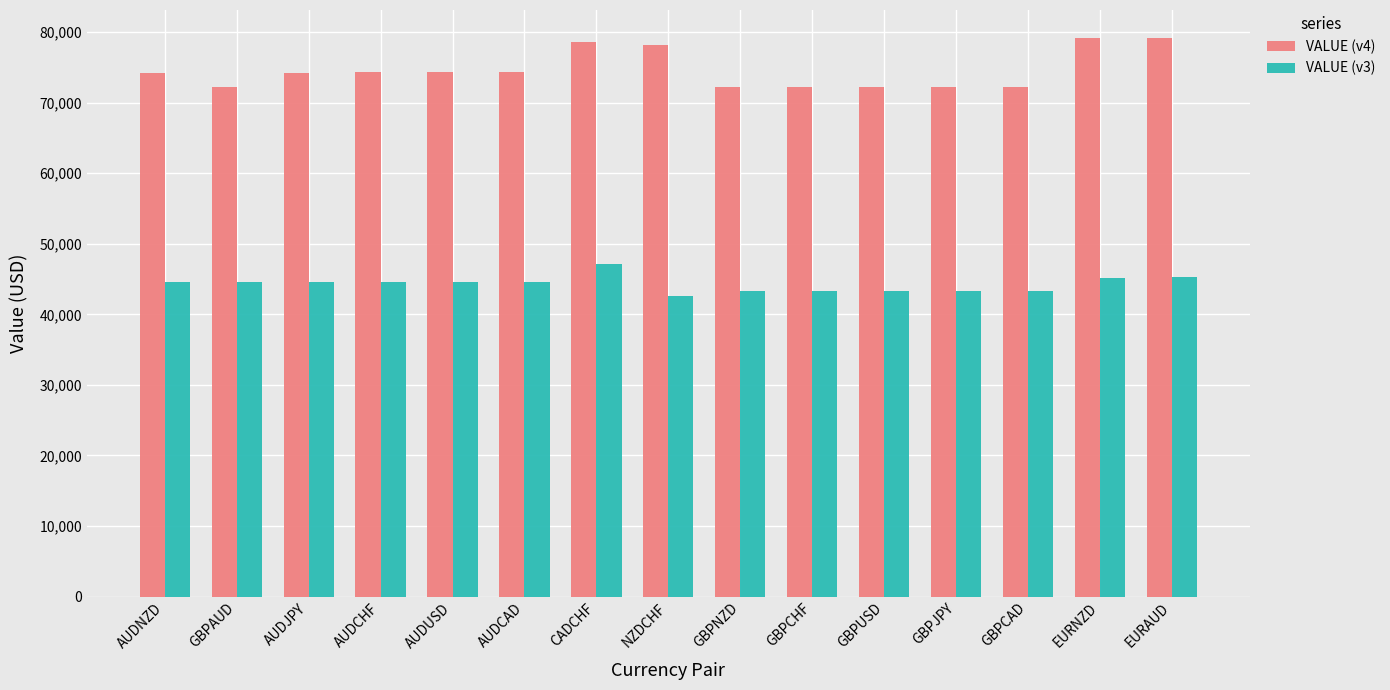

At how many categories does at least one series exceed 58177?

15